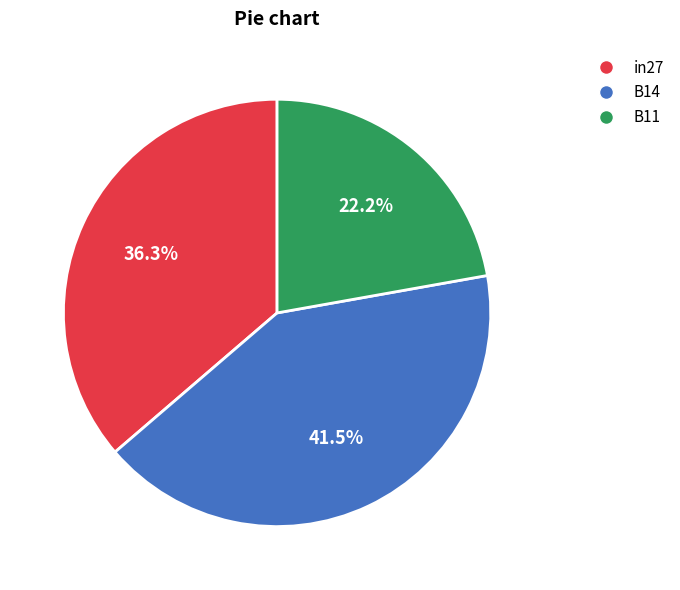

True or false: B11 accounts for 16% of the total.

False